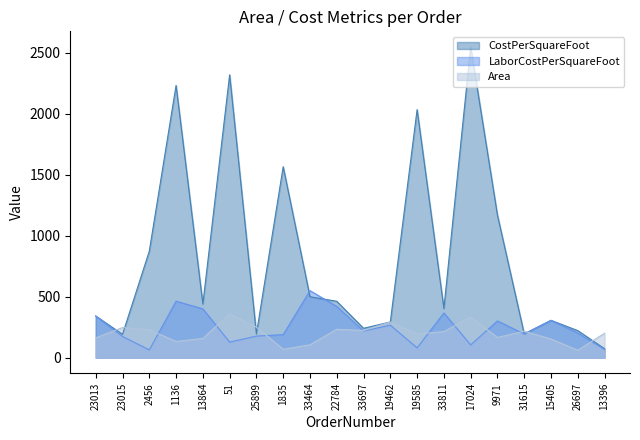

What is the lowest value of the CostPerSquareFoot series?

73.7